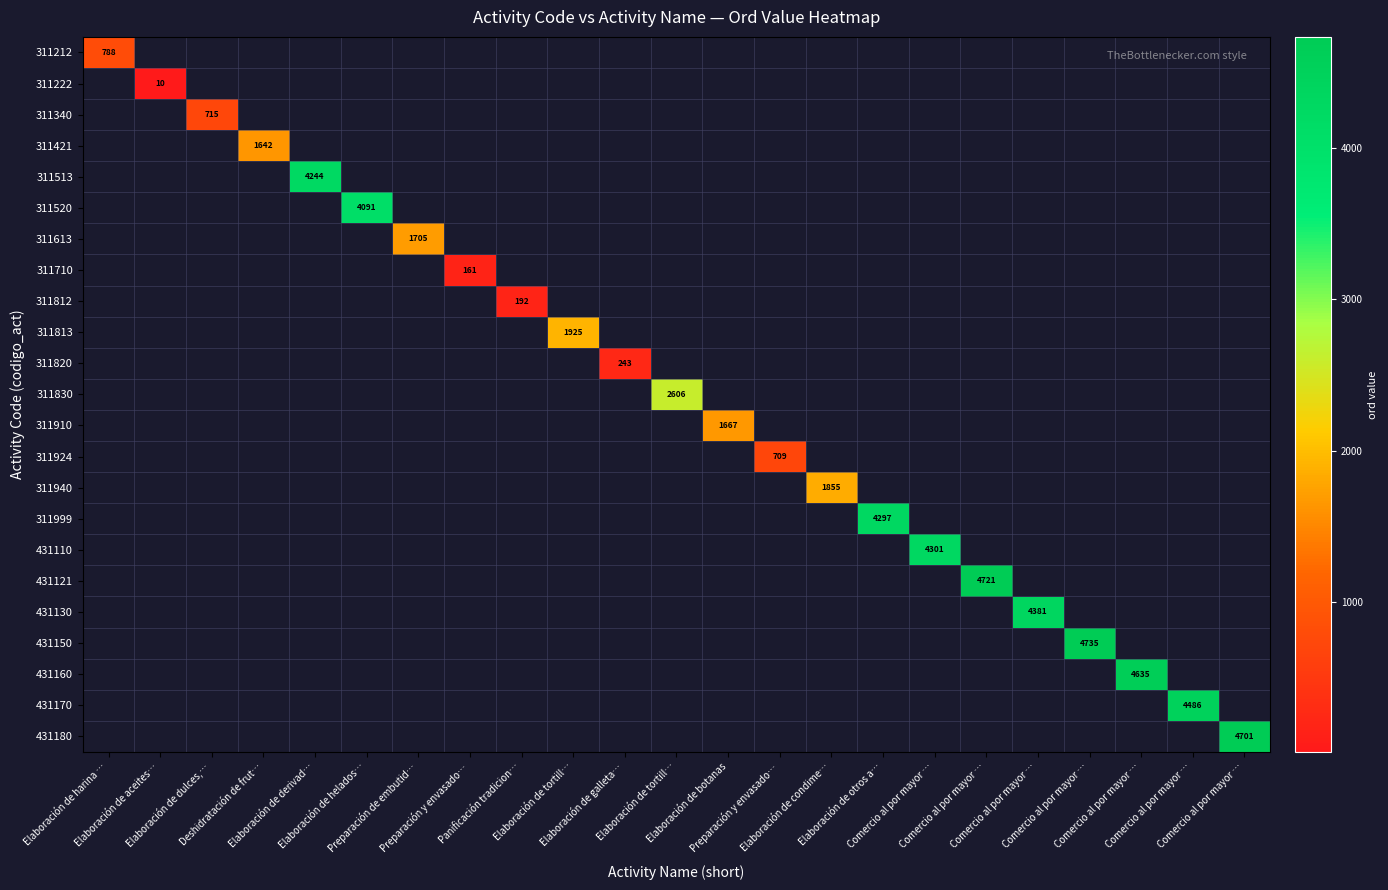

At Preparación y envasado…, list the series in order from largest to smallest.

311212, 311222, 311340, 311421, 311513, 311520, 311613, 311710, 311812, 311813, 311820, 311830, 311910, 311924, 311940, 311999, 431110, 431121, 431130, 431150, 431160, 431170, 431180